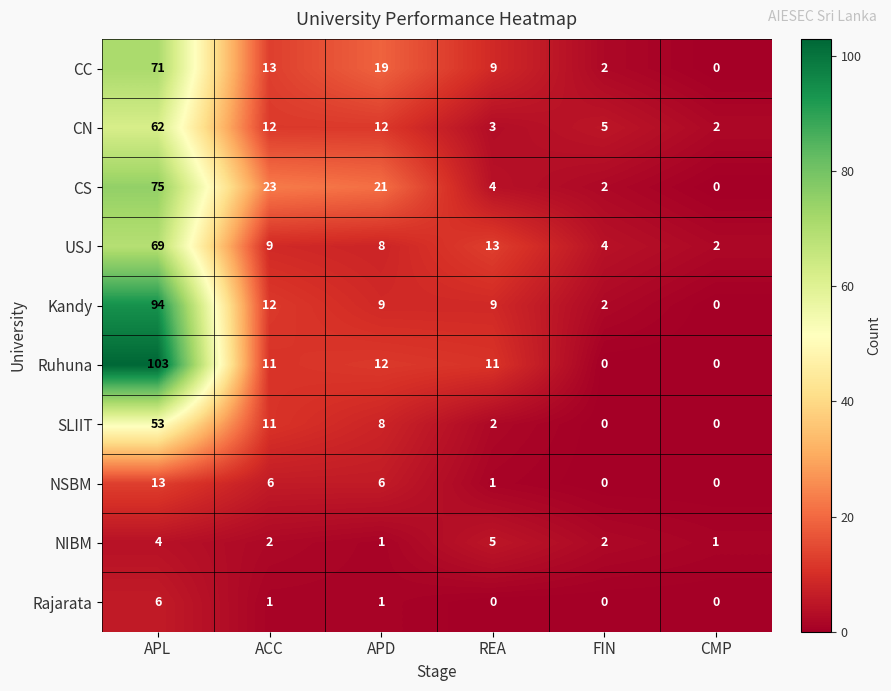

What is the approximate value of CN at REA, to the nearest 5?

5